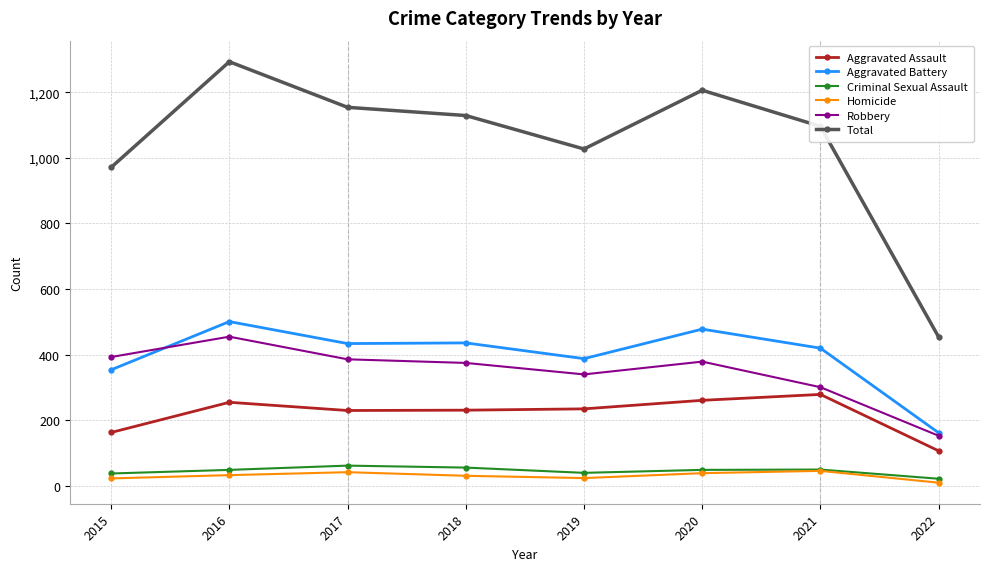

What is the spread (max minus min) of values at 2020?

1167